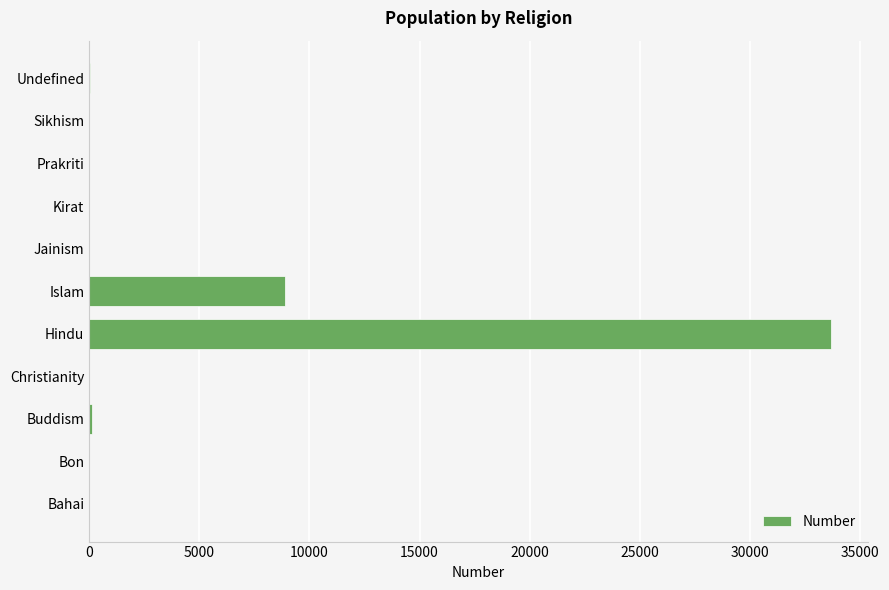

What is the average value?

3888